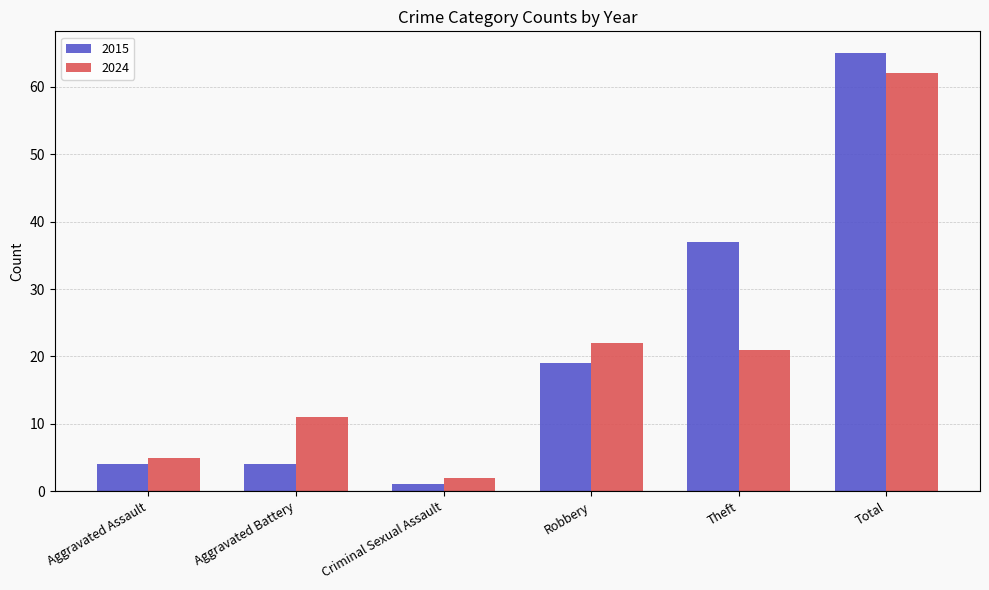

How many distinct data groups are displayed?

2